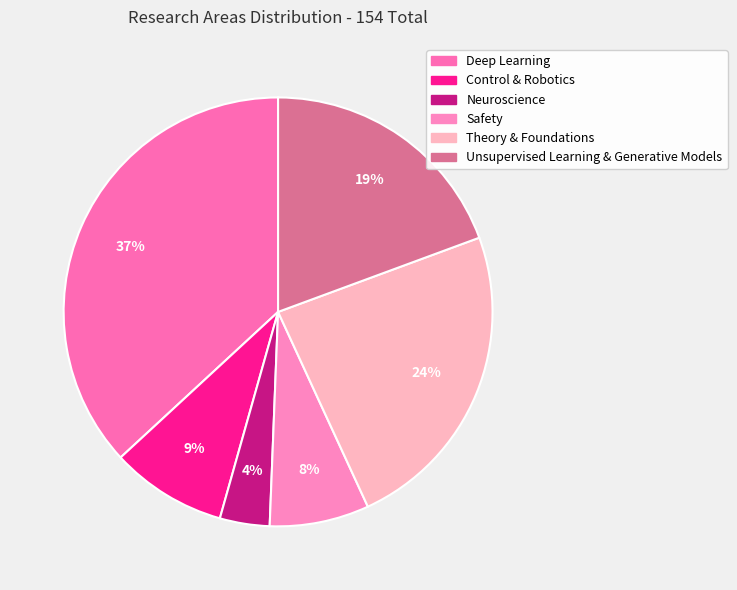

Approximately how many times larger is the value at Unsupervised Learning & Generative Models compared to Control & Robotics?

2.2